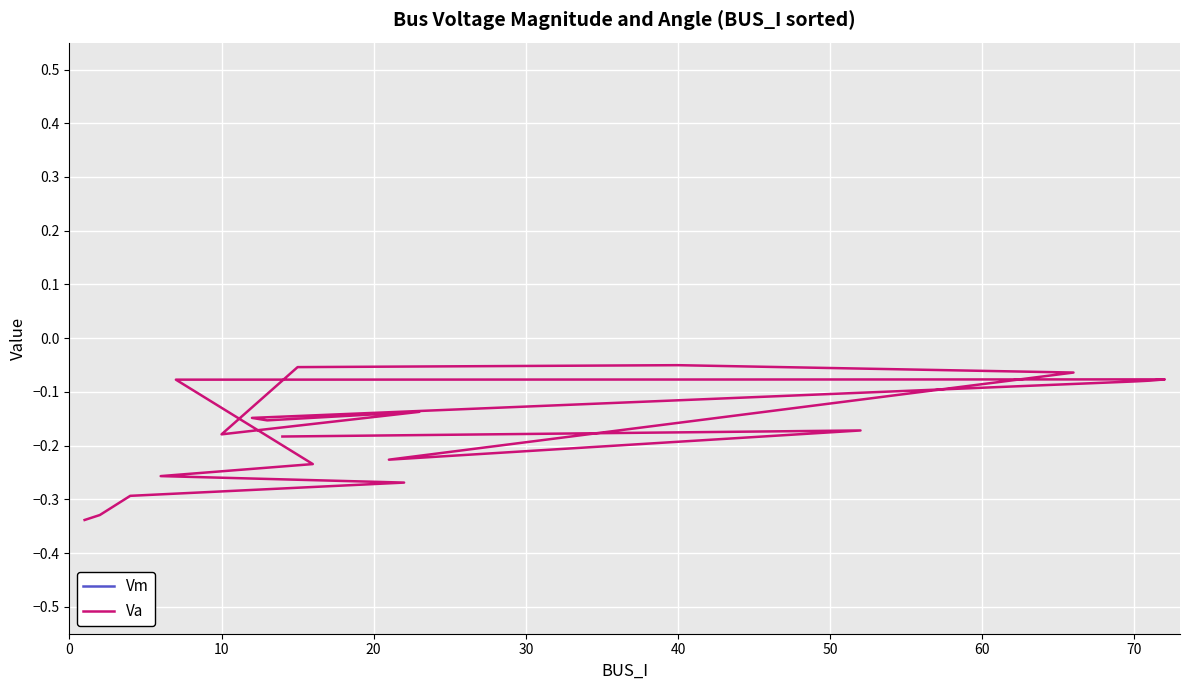

True or false: Va has more than 0 points higher than both neighbors.

True